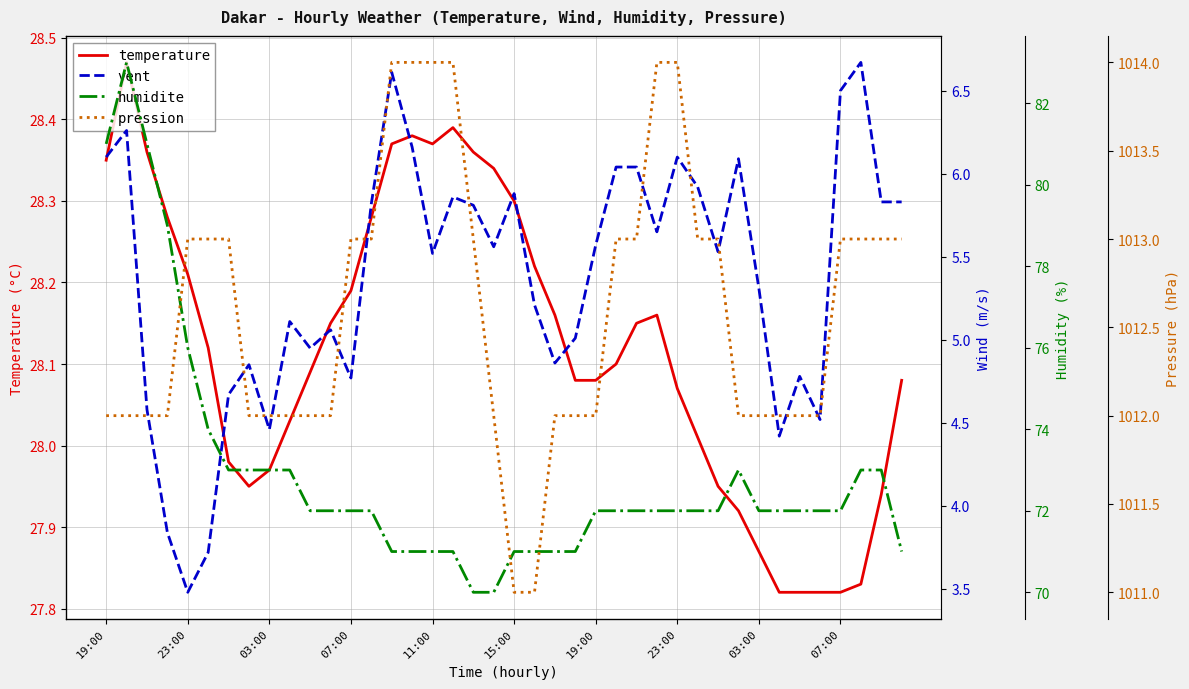

What is the difference between the maximum and minimum values in the pression series?

3.0